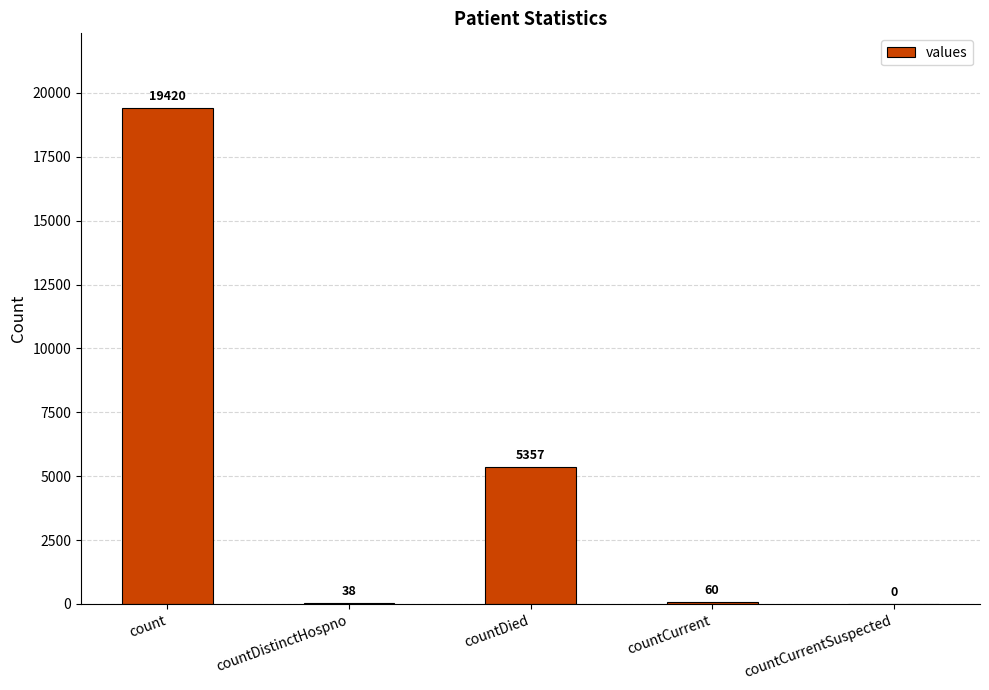

Which label corresponds to the largest value in the chart?

count